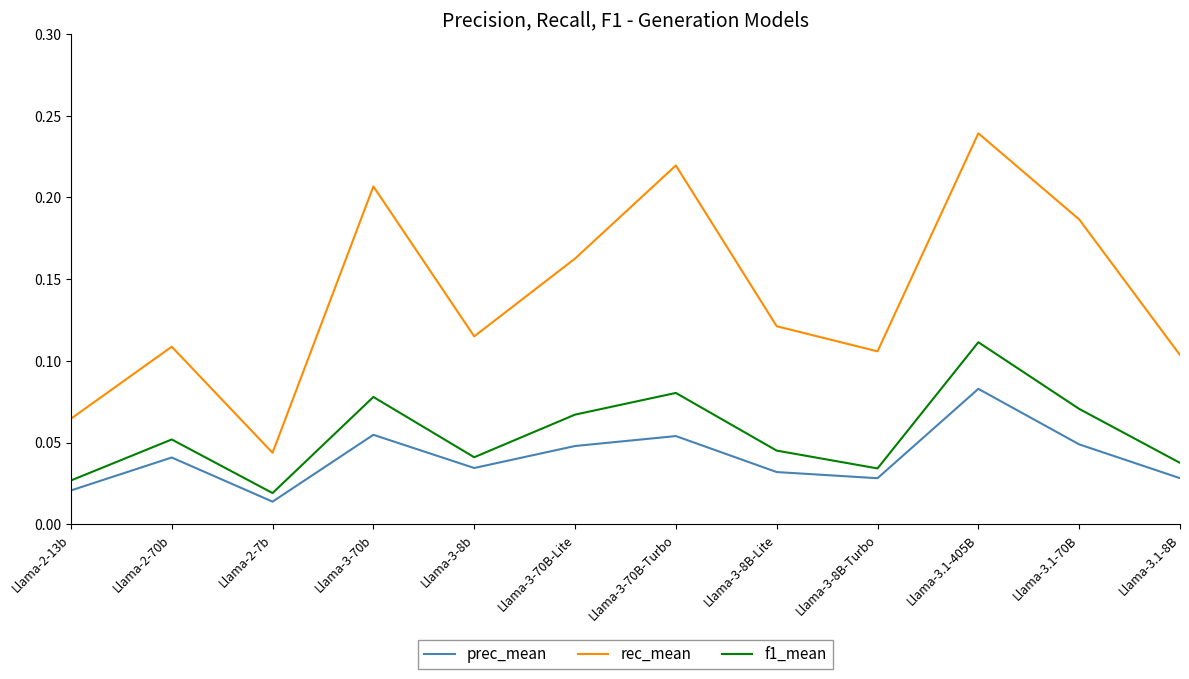

Is the value of rec_mean at Llama-3.1-8B greater than the value of f1_mean at Llama-3.1-405B?

No